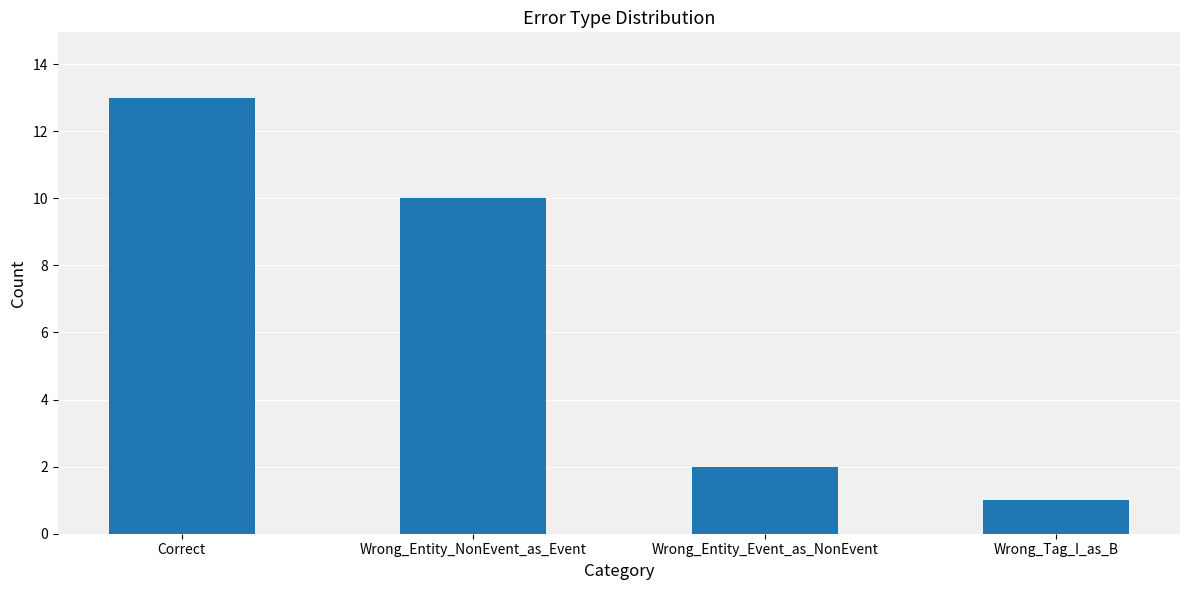

Reading right to left, list all the values displayed in this chart.

1	2	10	13